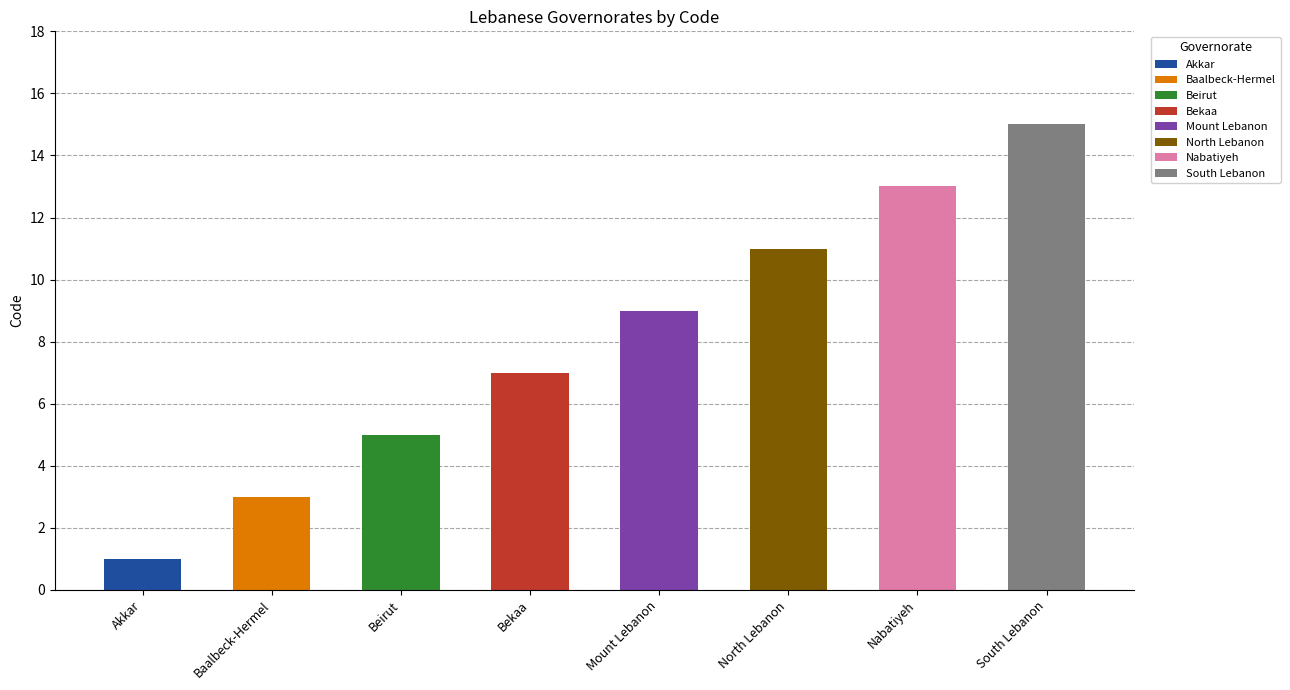

List the labels in order of value, smallest first.

Akkar, Baalbeck-Hermel, Beirut, Bekaa, Mount Lebanon, North Lebanon, Nabatiyeh, South Lebanon